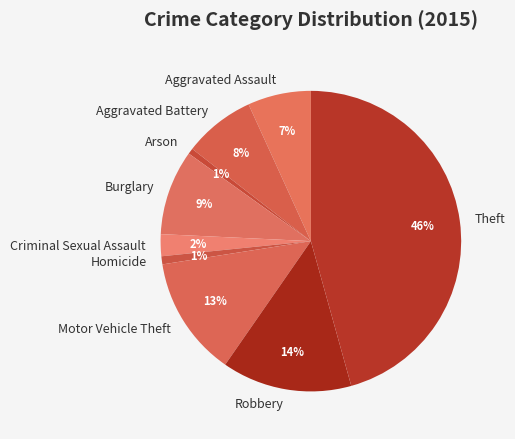

Is the sum of Burglary and Criminal Sexual Assault greater than half?

No